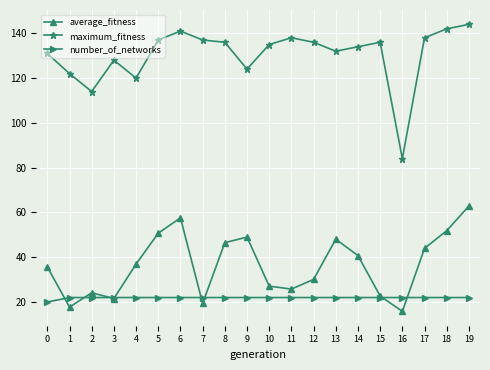

At which label does average_fitness reach its peak?

19